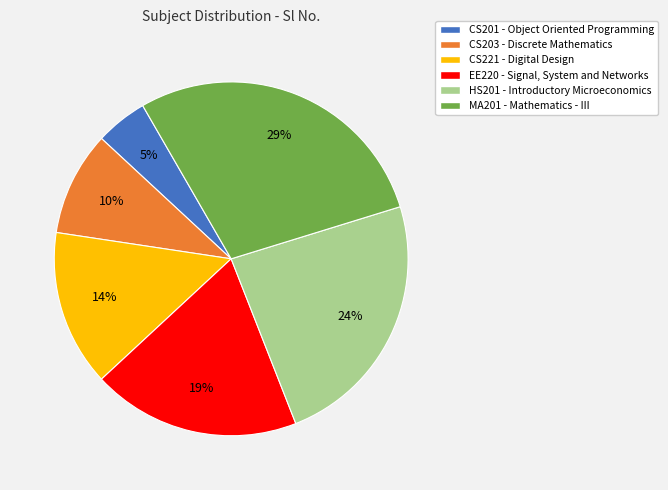

Count the number of slices in the pie.

6